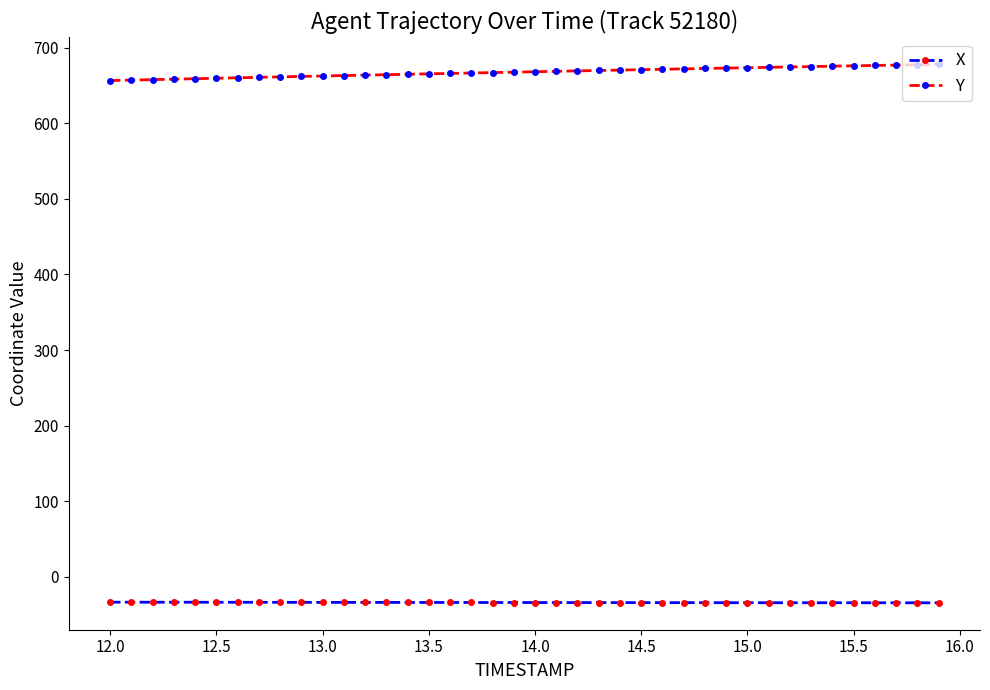

Is this an area chart (filled region under the line)?

No